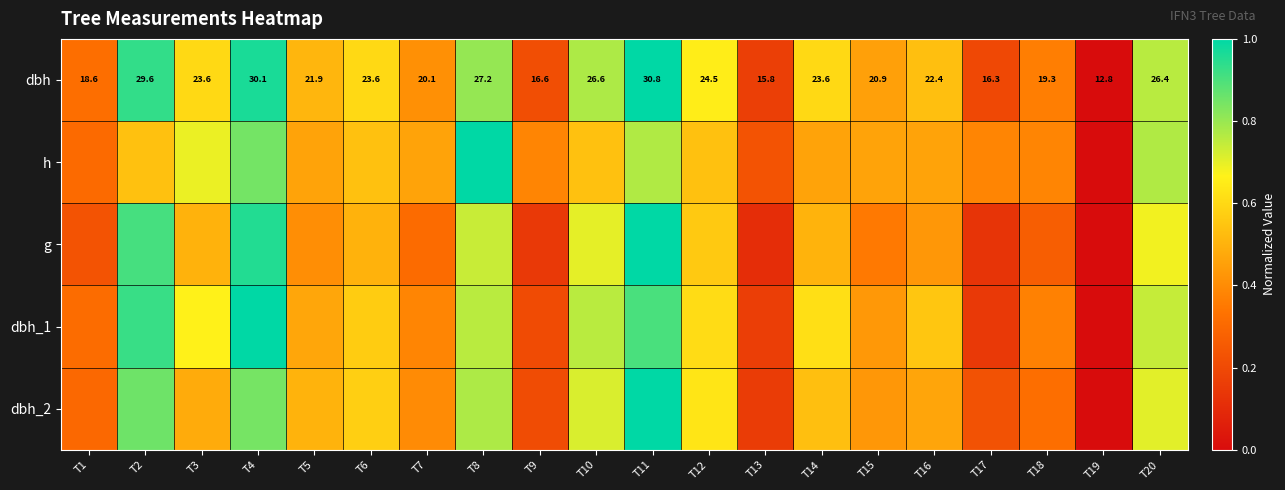

Count the h values in the range 0 to 1.

20